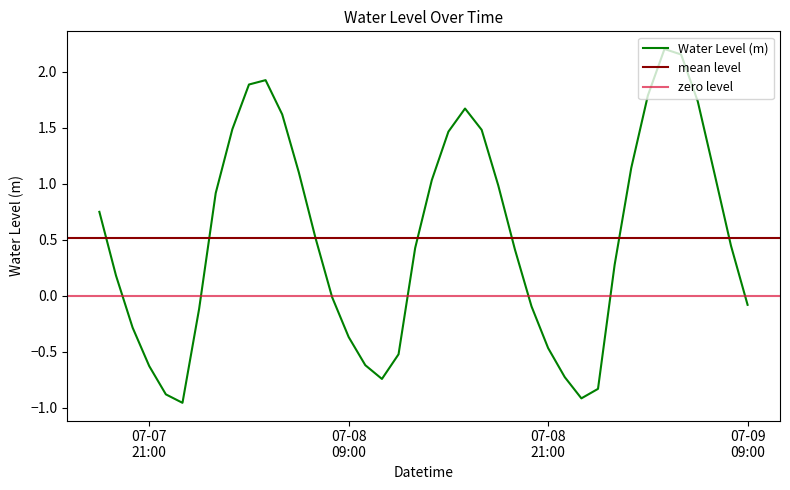

True or false: there are more than 0 points higher than both neighbors.

True